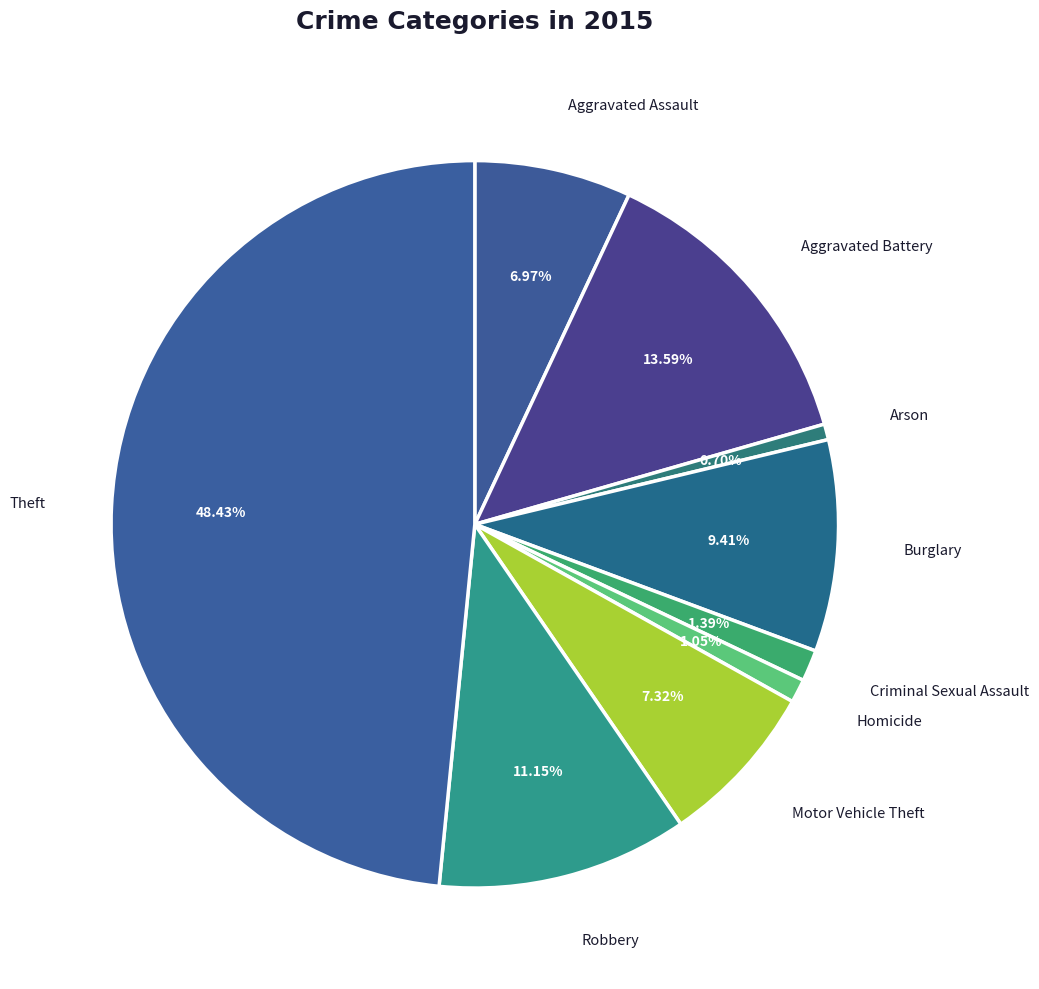

How many slices are in this pie chart?

9